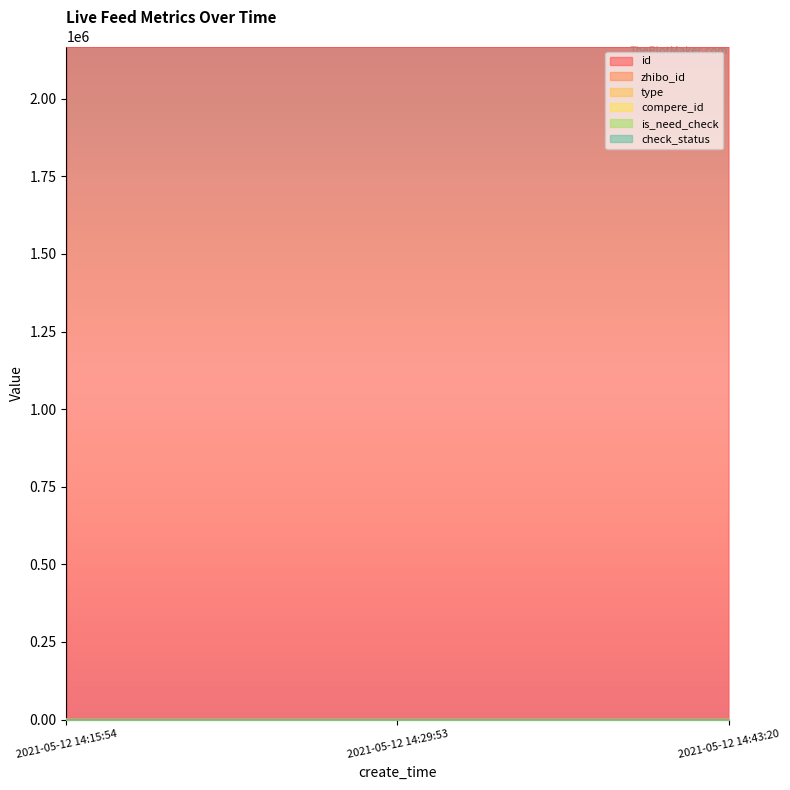

At which category does the chart reach its minimum across all series?

2021-05-12 14:15:54